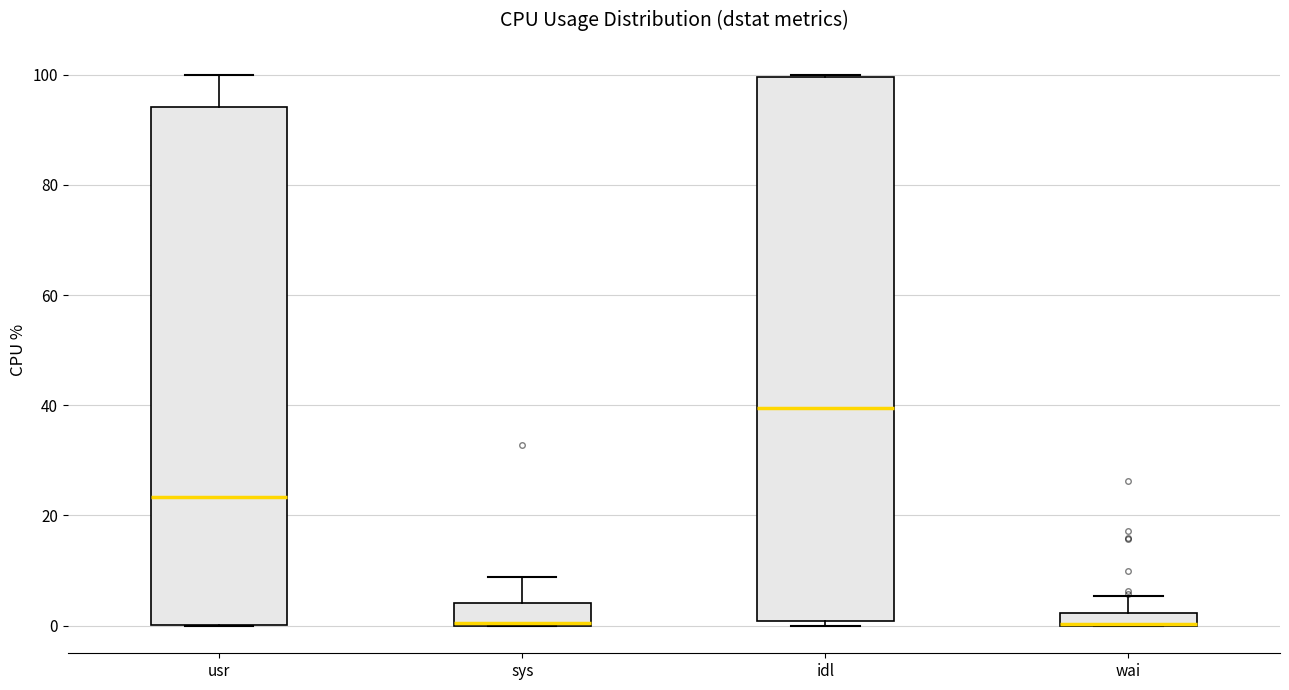

Which box is the tallest, from its lower edge to its upper edge?

idl